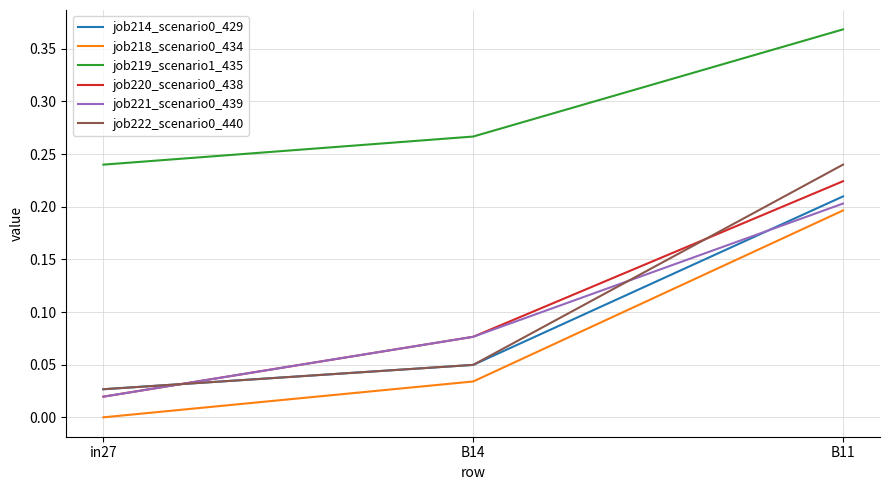

What is the total value across all series at B11?

1.4